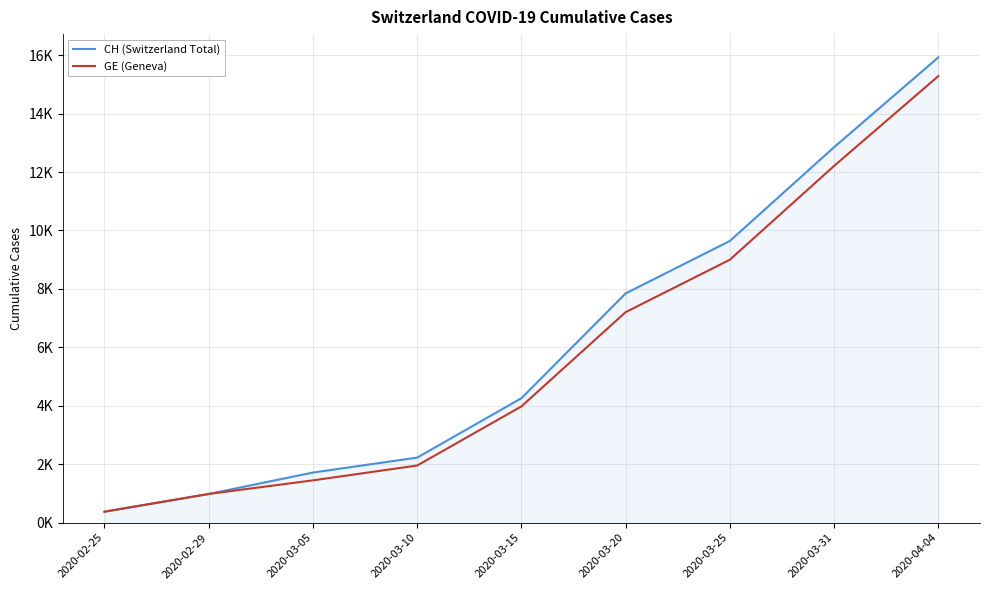

True or false: GE (Geneva) and CH (Switzerland Total) intersect in this chart.

False